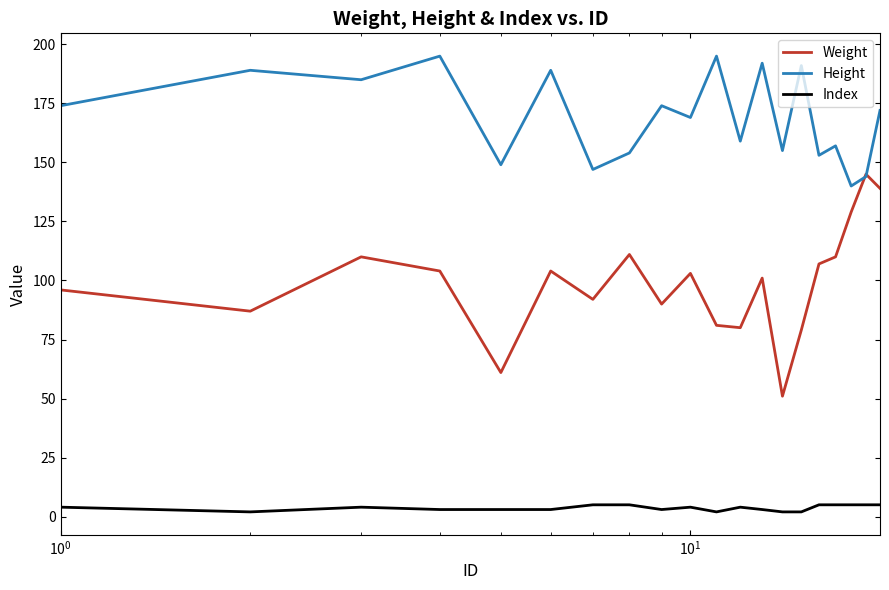

What is the maximum value for Height?

195